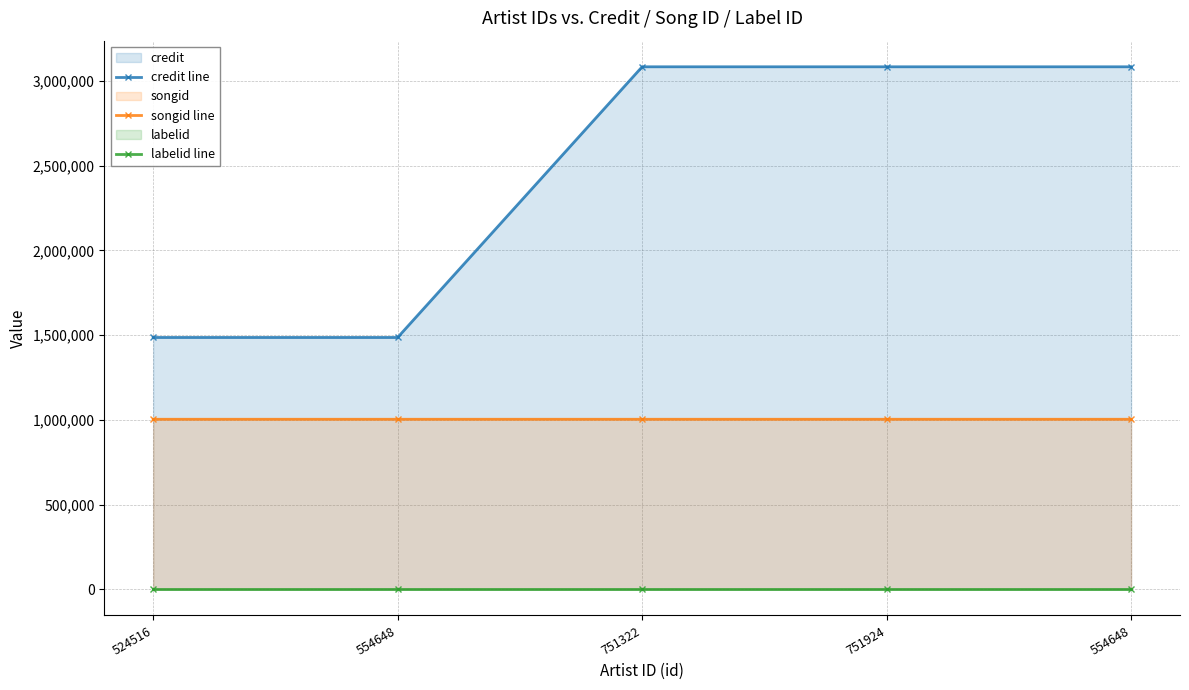

At which label is credit line closest to 2285374?

524516